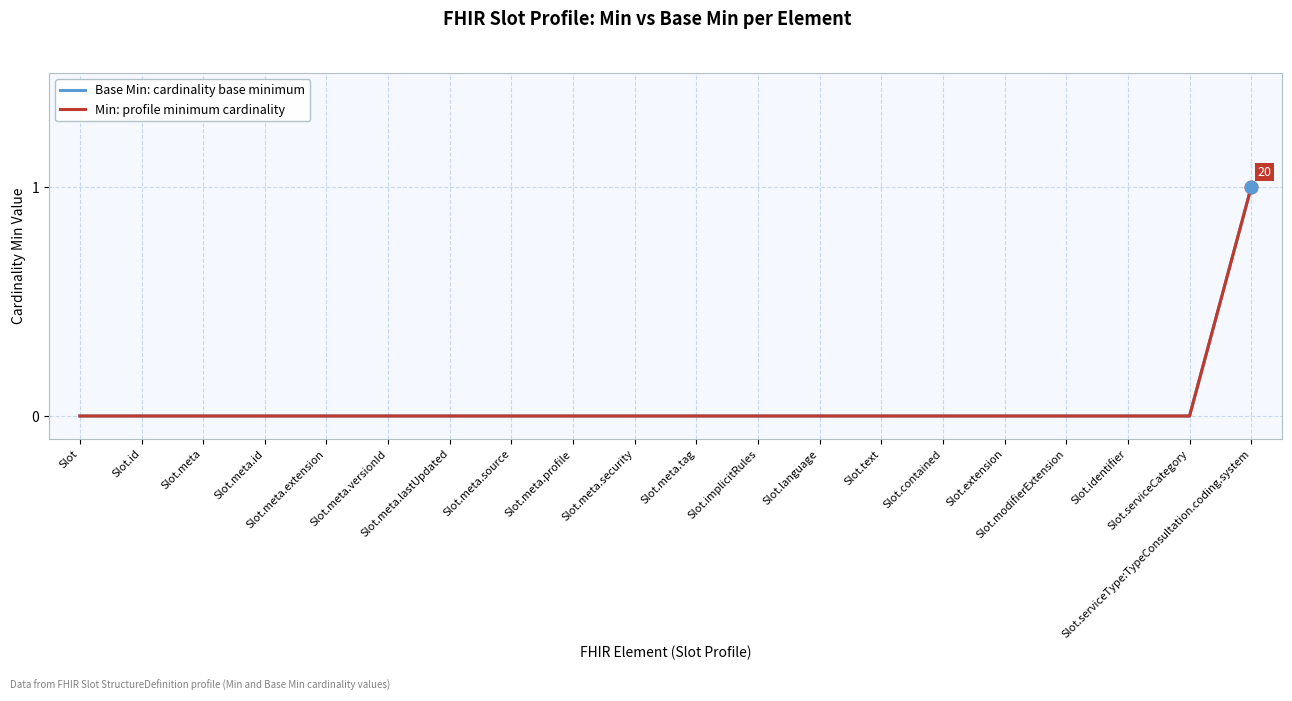

What is the label of the 15th point from the right?

Slot.meta.versionId